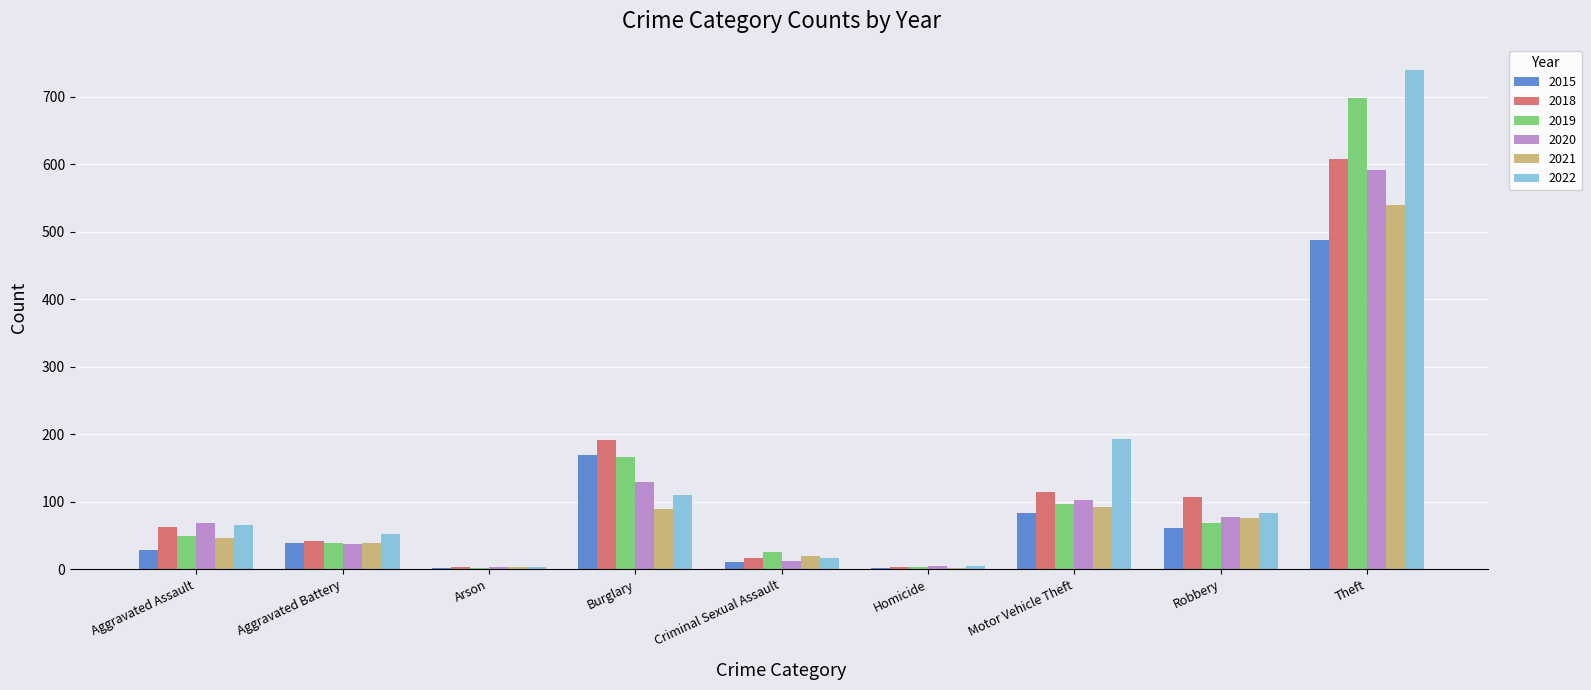

What is the approximate value of 2015 at Robbery, to the nearest 5?

60